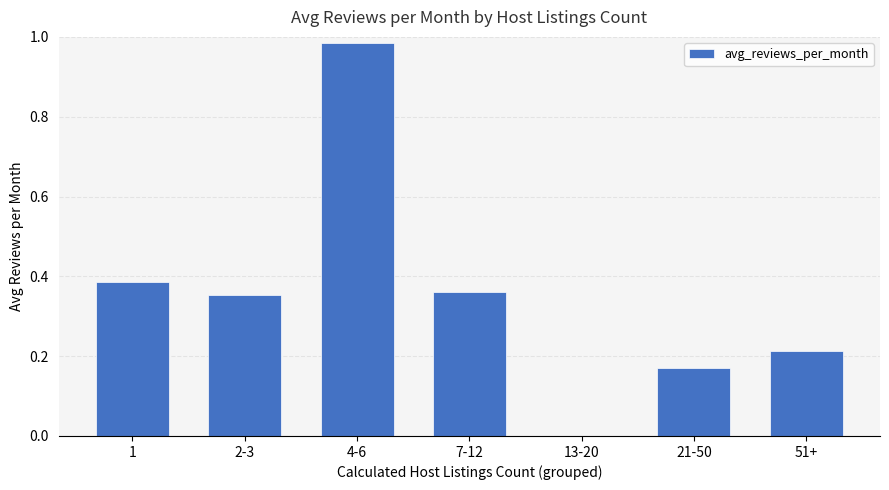

At which category does the chart reach its peak across all series?

4-6